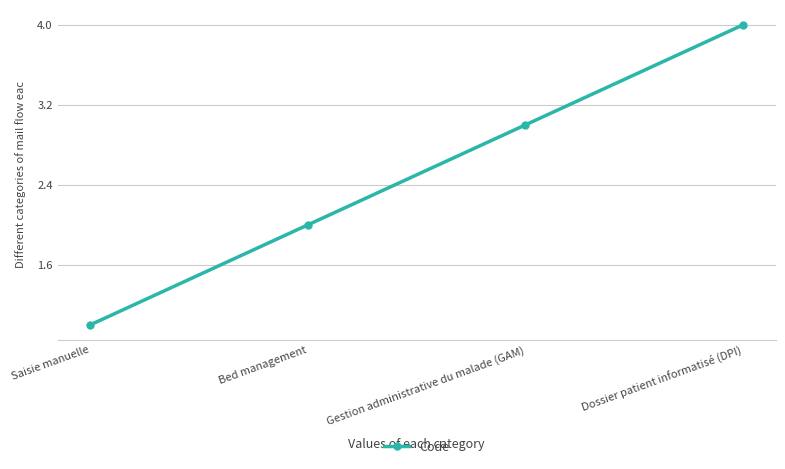

Which category has the highest value across all series?

Dossier patient informatisé (DPI)